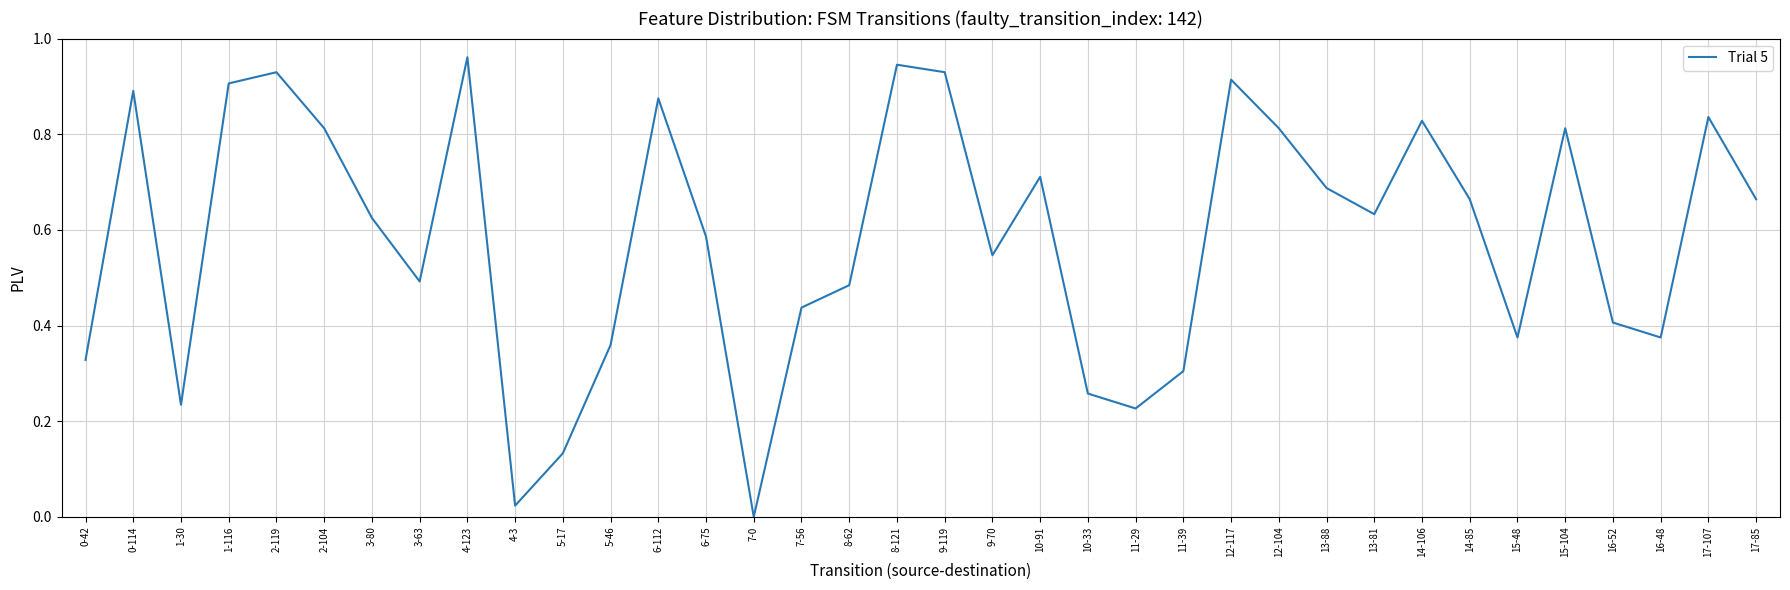

What is the change in value from 0-42 to 13-81?

+0.3